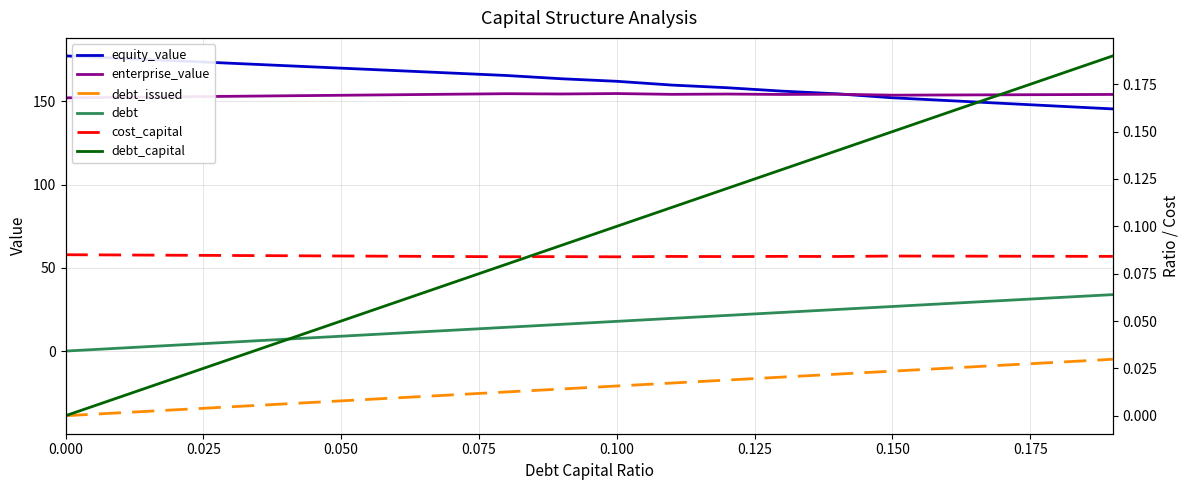

Count the number of categories in the chart.

20